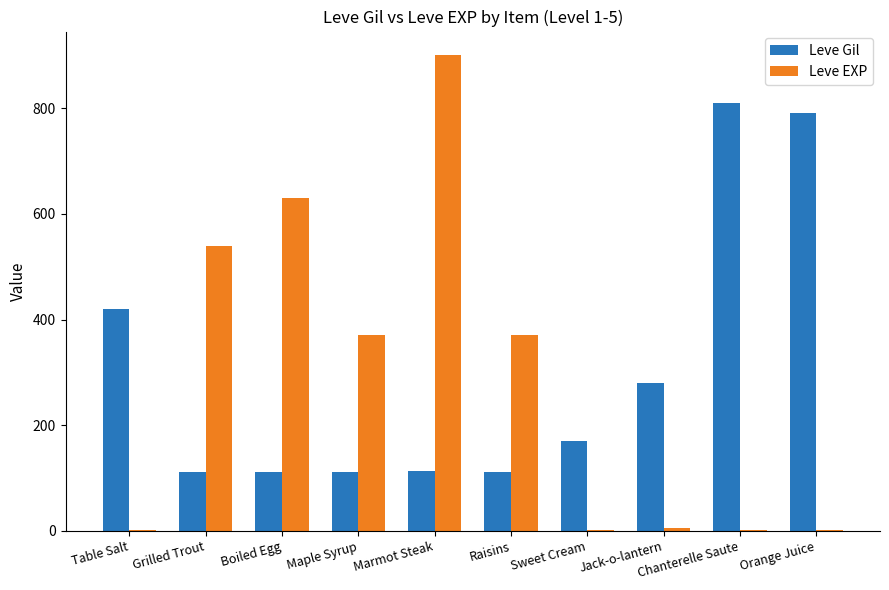

What is the maximum value for Leve Gil?

810